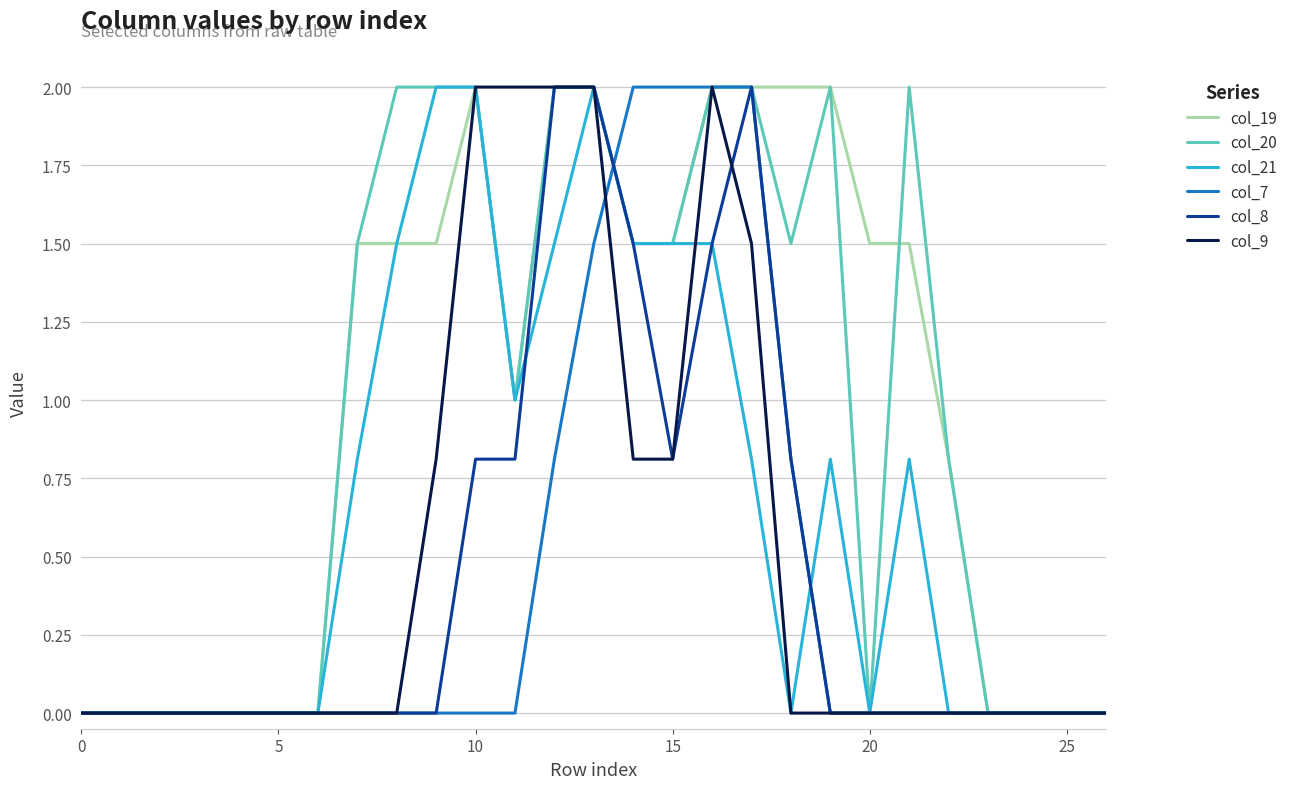

Which series has the largest total across all categories?

col_19